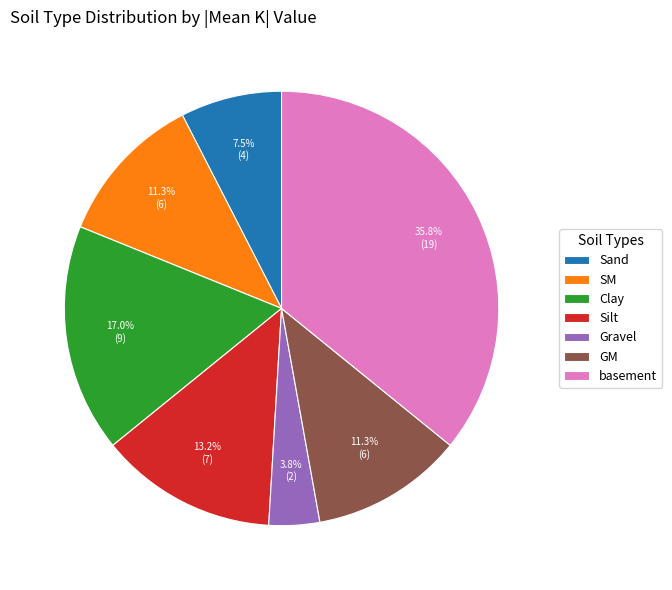

Does Sand represent more than half of the total?

No